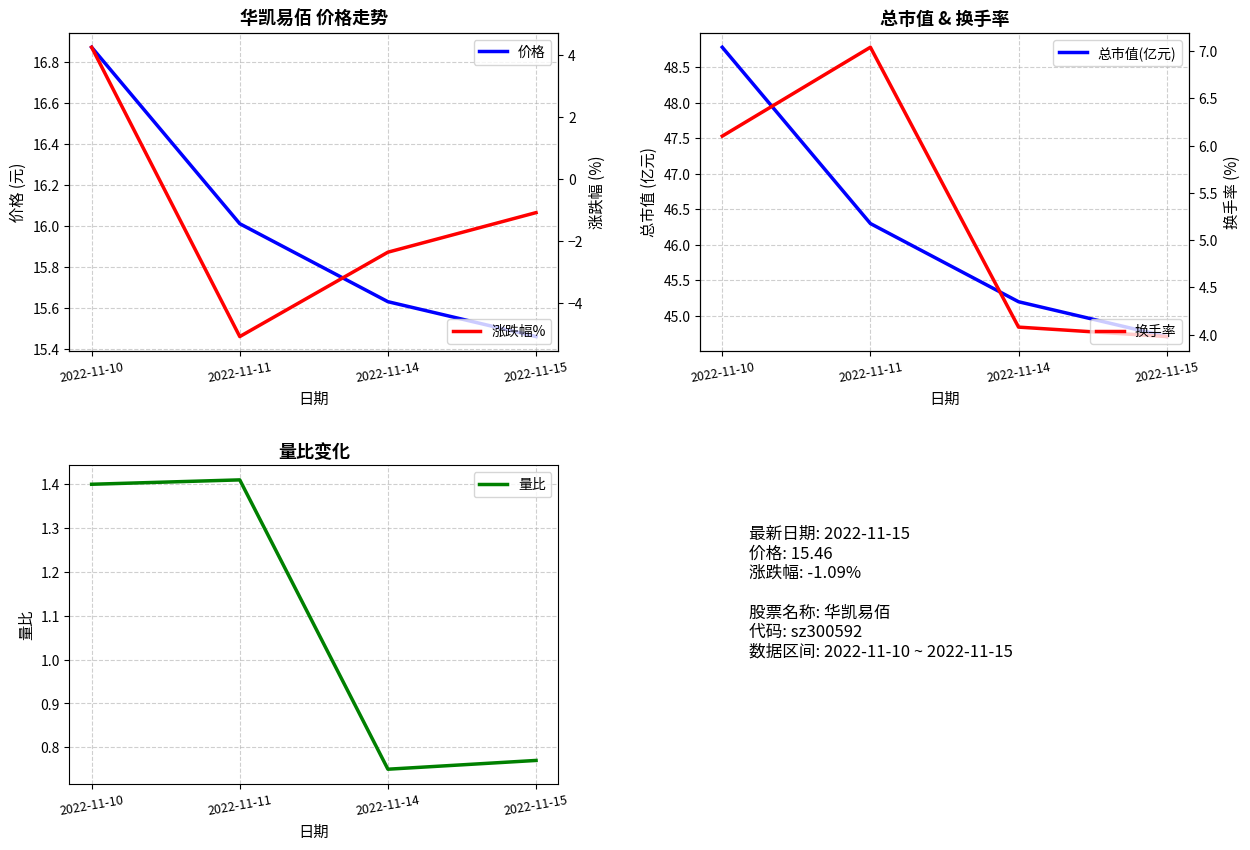

What is the maximum value for 换手率?

7.0